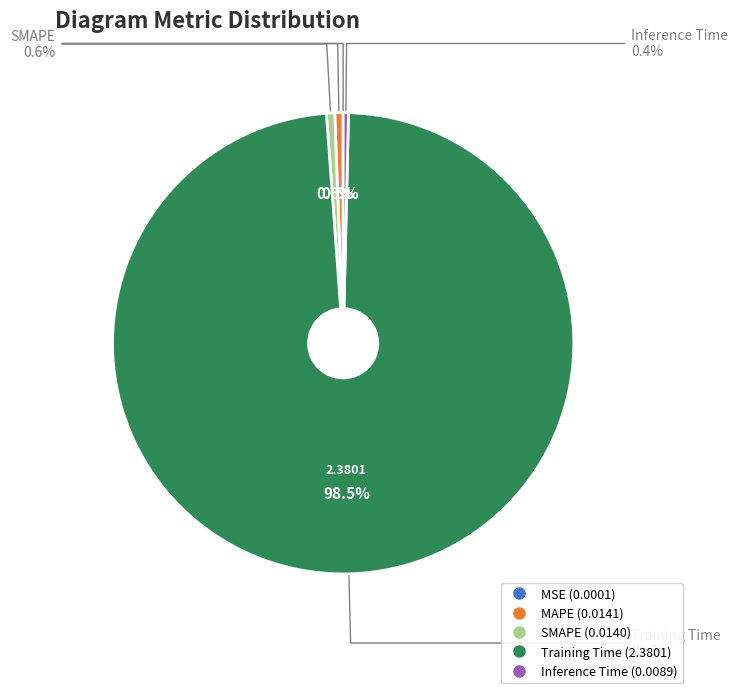

To the nearest percent, what portion does SMAPE represent?

1%